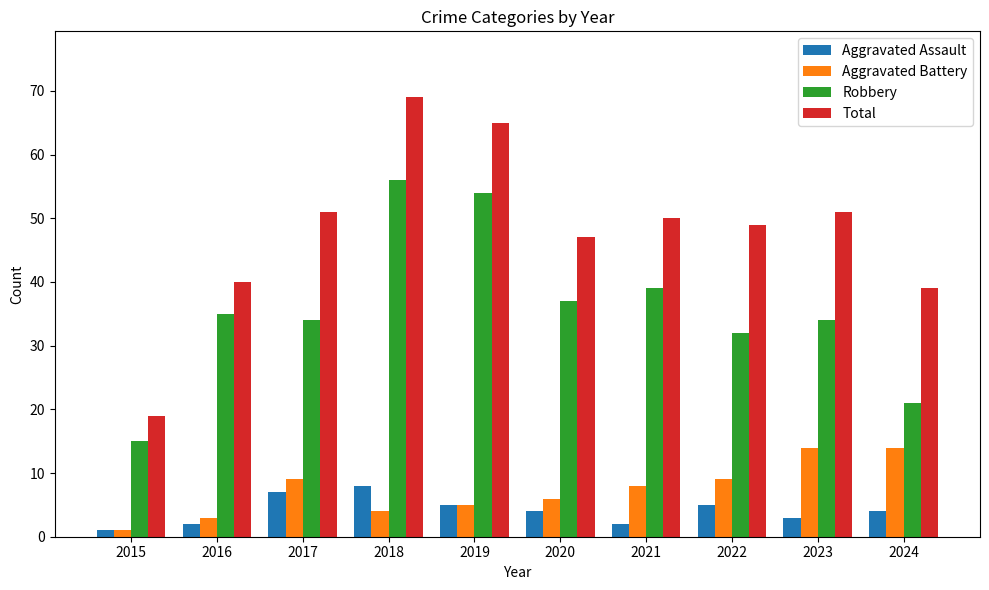

What is the difference between the maximum and minimum values in the Aggravated Battery series?

13